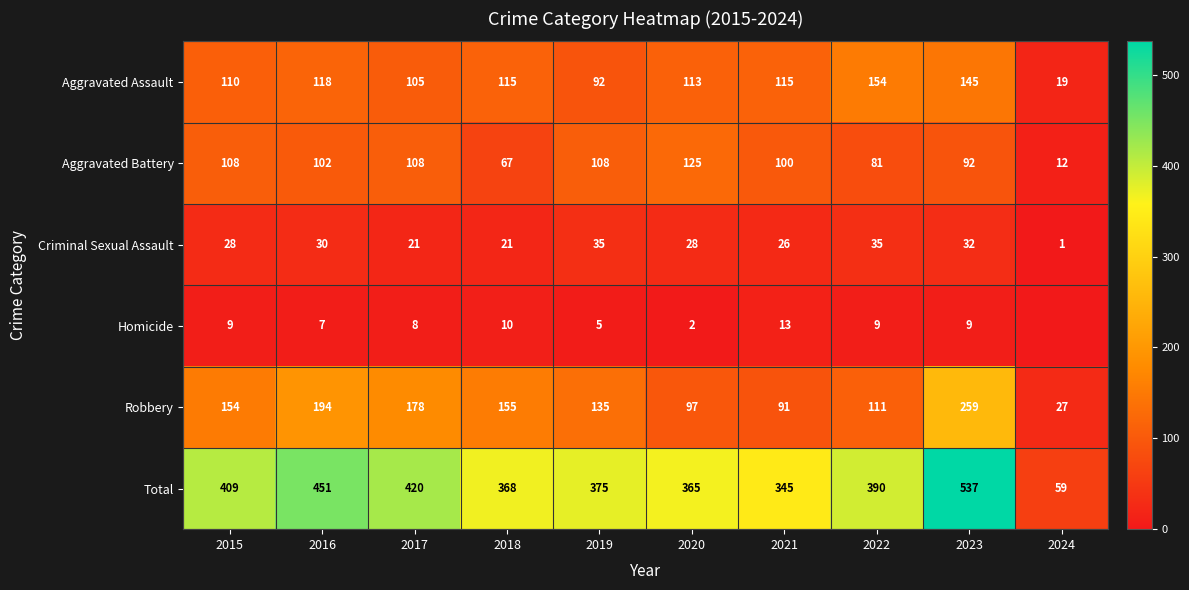

Which category has the highest value across all series?

2023